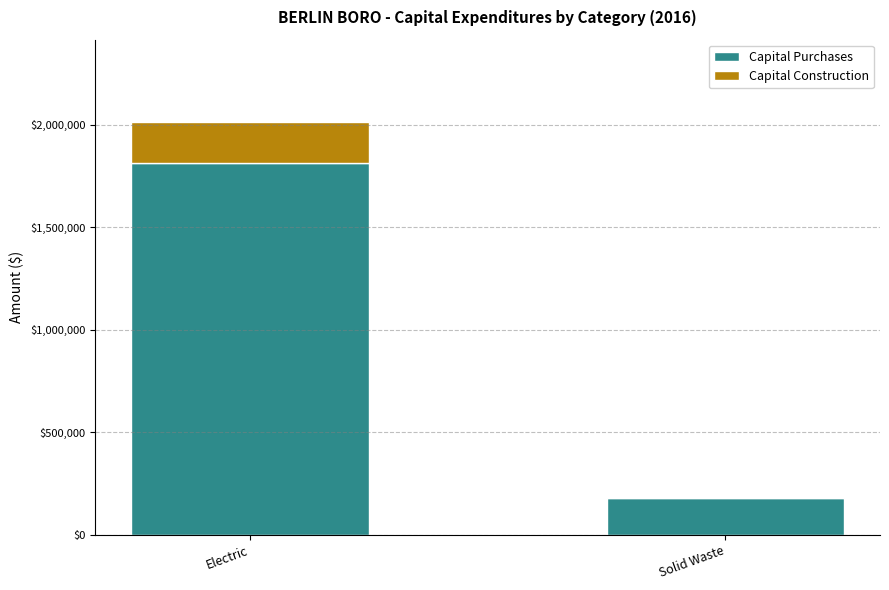

Read the Capital Purchases value at Electric.

1813407